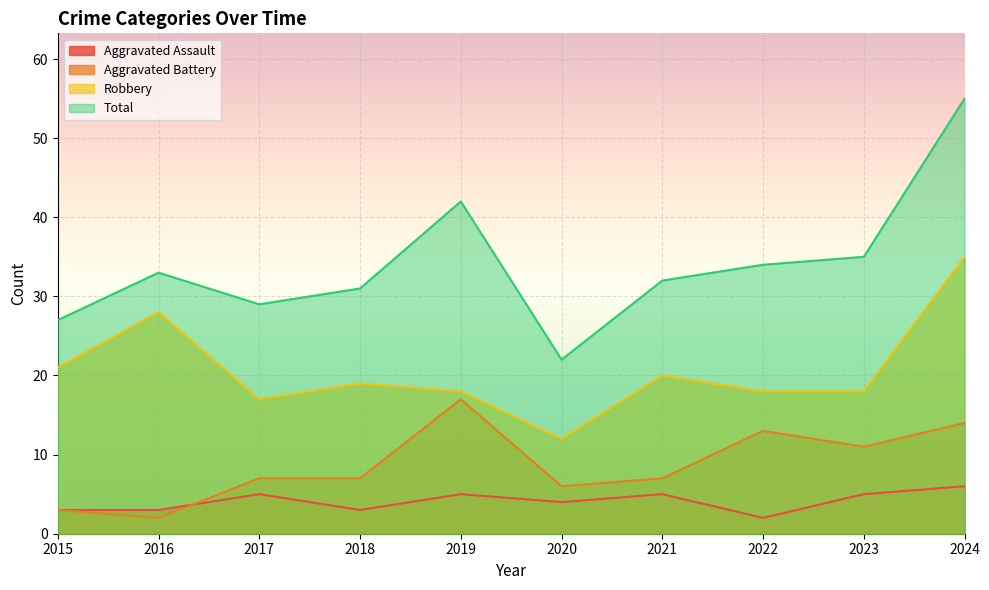

At 2023, list the series in order from smallest to largest.

Aggravated Assault, Aggravated Battery, Robbery, Total